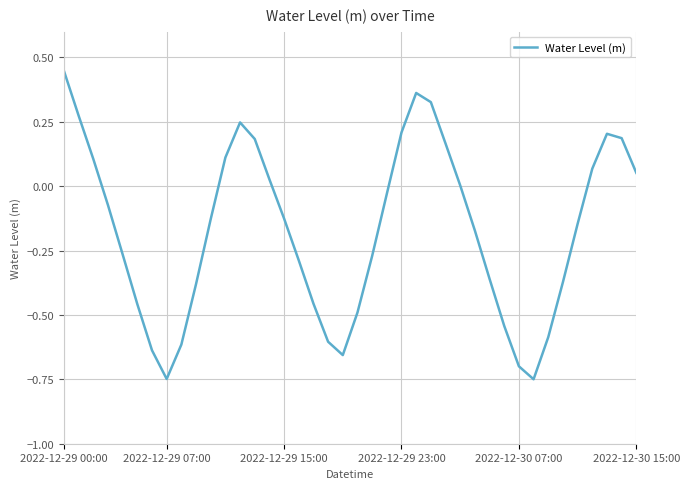

Is it true that the value at 2022-12-30 15:00 is 0.1?

True